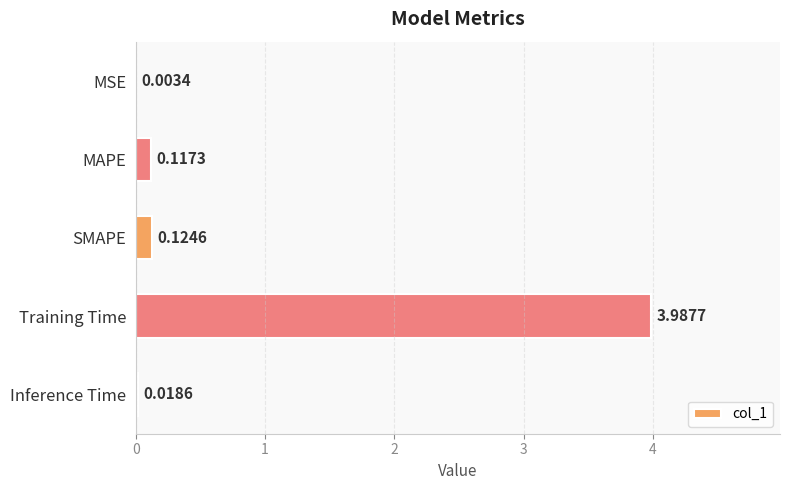

Between Training Time and MAPE, which is larger?

Training Time